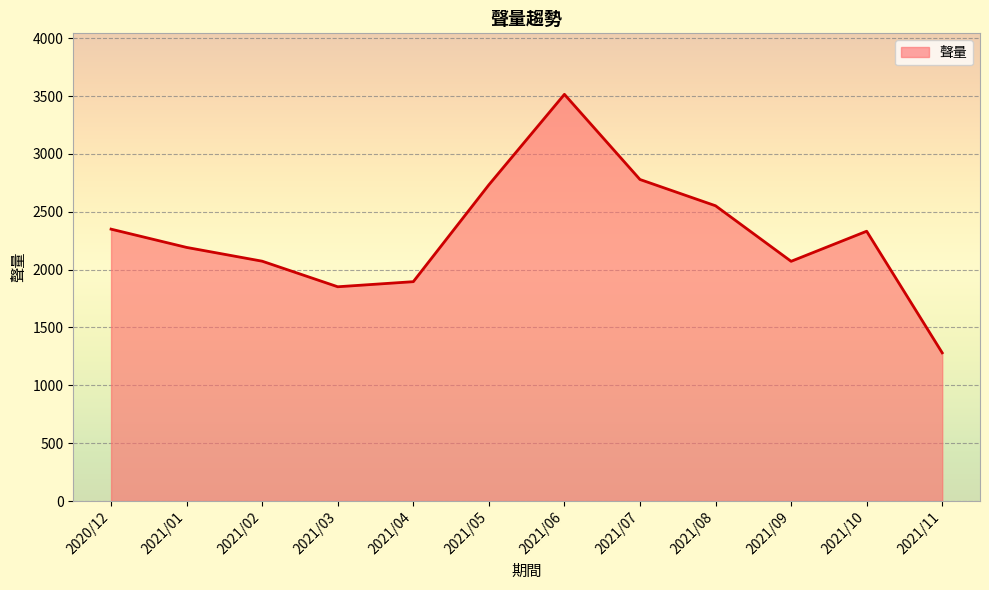

What is the sum of the values at 2021/03 and 2021/07?

4631